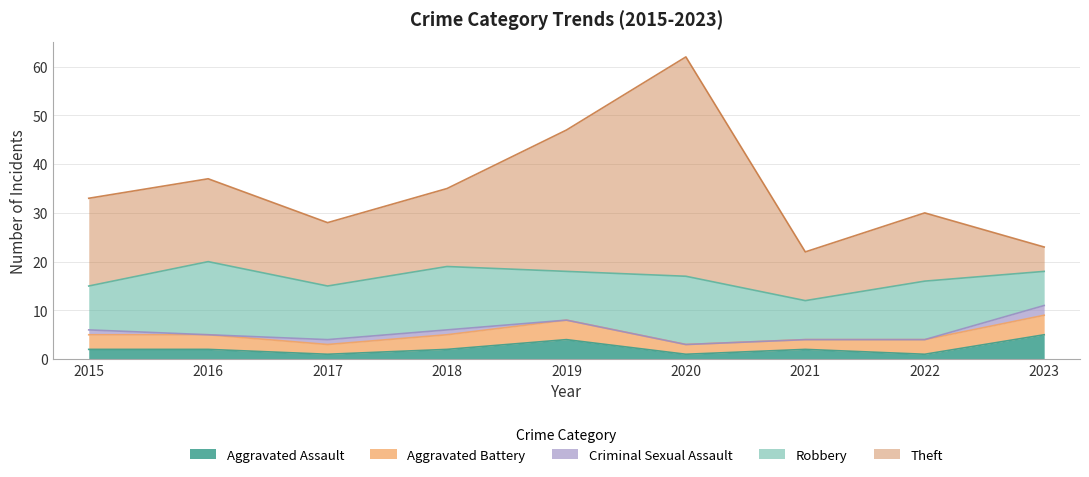

What is the value of the Theft point at the 2nd from the left?

17